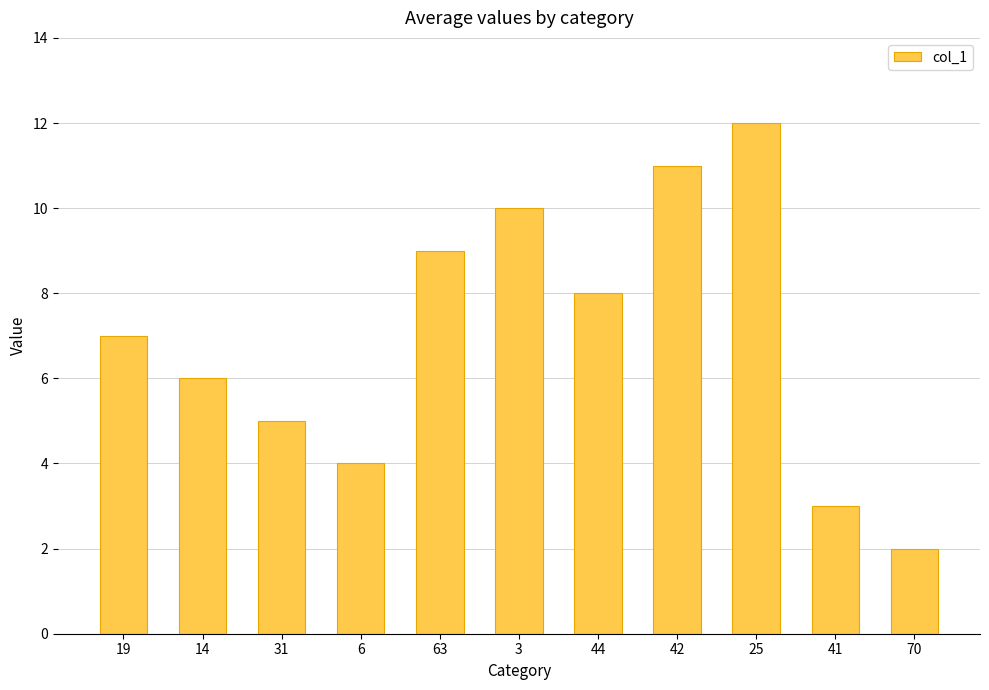

Which label corresponds to the largest value in the chart?

25